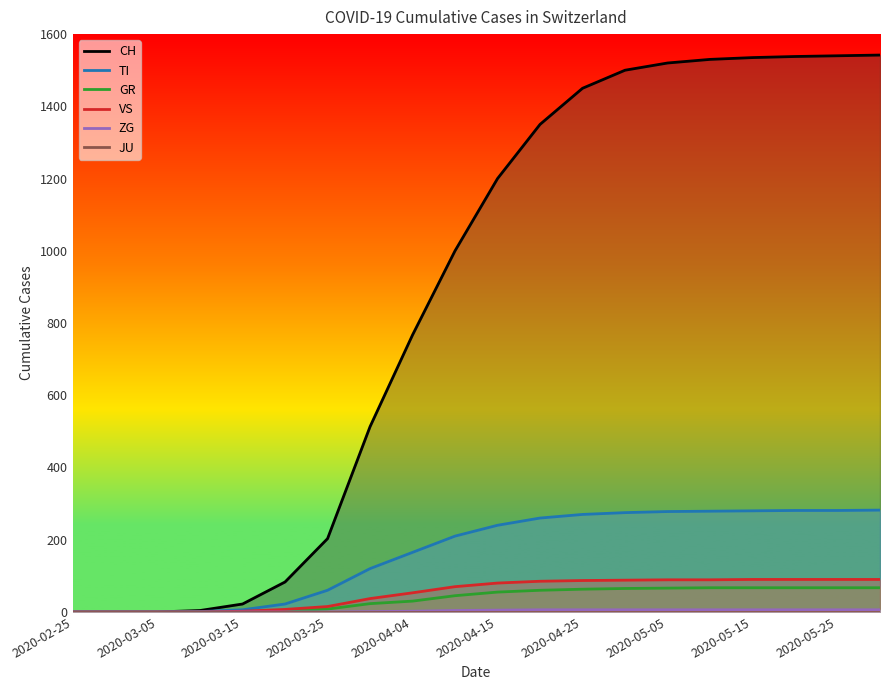

Is it true that JU equals 0 at 2020-03-25?

True